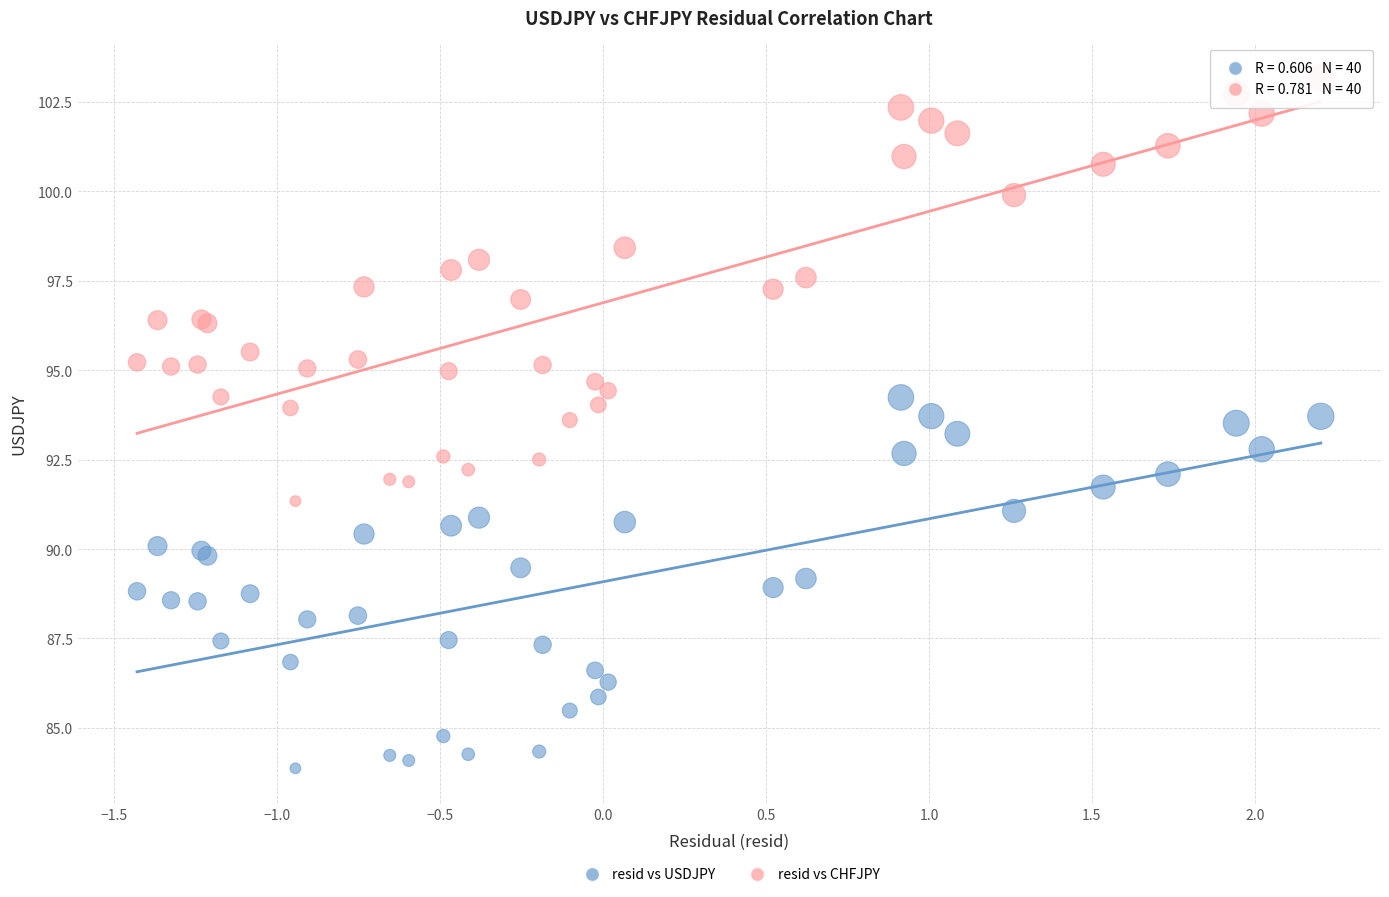

Which series reaches the maximum Y coordinate?

resid vs CHFJPY